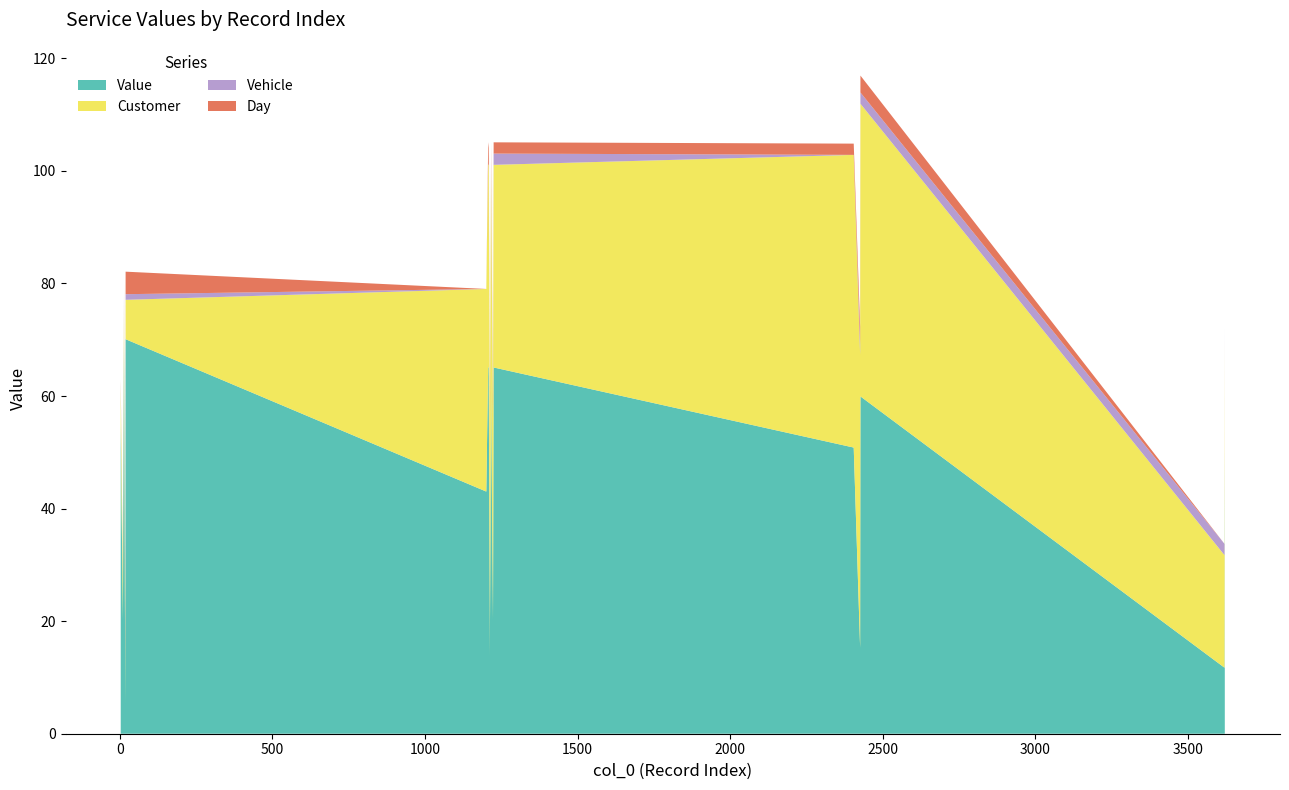

Reading left to right, list all the values displayed in this chart.

Value: 3=54.9	10=20.3	11=70.1	14=20.3	15=70.1	18=5.2	19=70.1	1201=43.0	1207=65.1	1209=65.1	1212=13.9	1213=65.1	1216=20.3	1217=65.1	1222=20.3	1223=65.1	1224=20.3	1225=65.1	2405=50.8	2426=15.3	2427=59.9	3620=11.7	3621=50.0
Customer: 3=7.0	10=7.0	11=7.0	14=7.0	15=7.0	18=7.0	19=7.0	1201=36.0	1207=36.0	1209=36.0	1212=36.0	1213=36.0	1216=36.0	1217=36.0	1222=36.0	1223=36.0	1224=36.0	1225=36.0	2405=52.0	2426=52.0	2427=52.0	3620=20.0	3621=20.0
Vehicle: 3=0.0	10=1.0	11=1.0	14=1.0	15=1.0	18=1.0	19=1.0	1201=0.0	1207=0.0	1209=0.0	1212=1.0	1213=1.0	1216=1.0	1217=1.0	1222=2.0	1223=2.0	1224=2.0	1225=2.0	2405=0.0	2426=2.0	2427=2.0	3620=2.0	3621=2.0
Day: 3=1.0	10=0.0	11=0.0	14=2.0	15=2.0	18=4.0	19=4.0	1201=0.0	1207=3.0	1209=4.0	1212=1.0	1213=1.0	1216=3.0	1217=3.0	1222=1.0	1223=1.0	1224=2.0	1225=2.0	2405=2.0	2426=3.0	2427=3.0	3620=0.0	3621=0.0